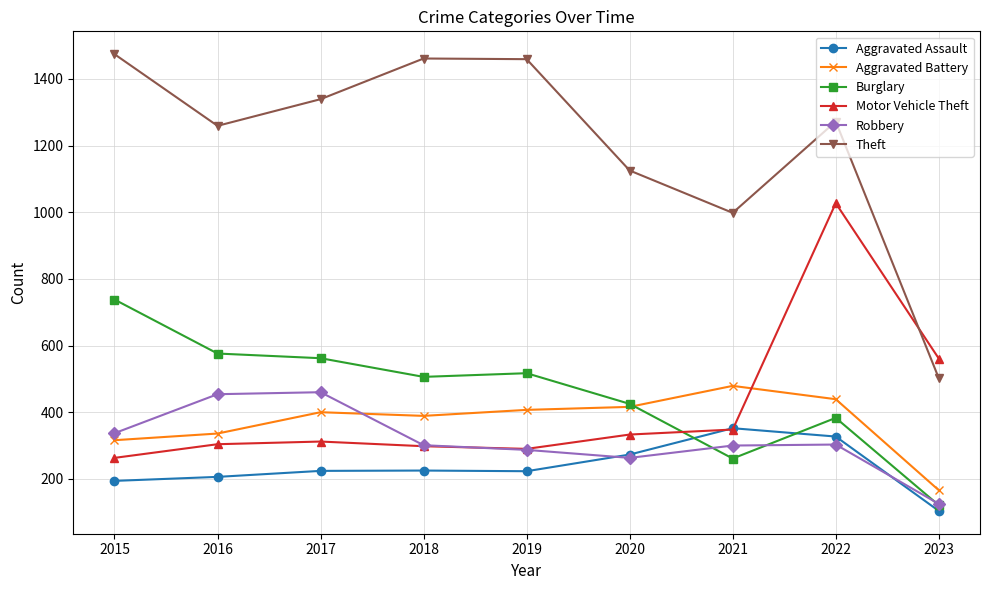

Which series changed the most between 2019 and 2020?

Theft